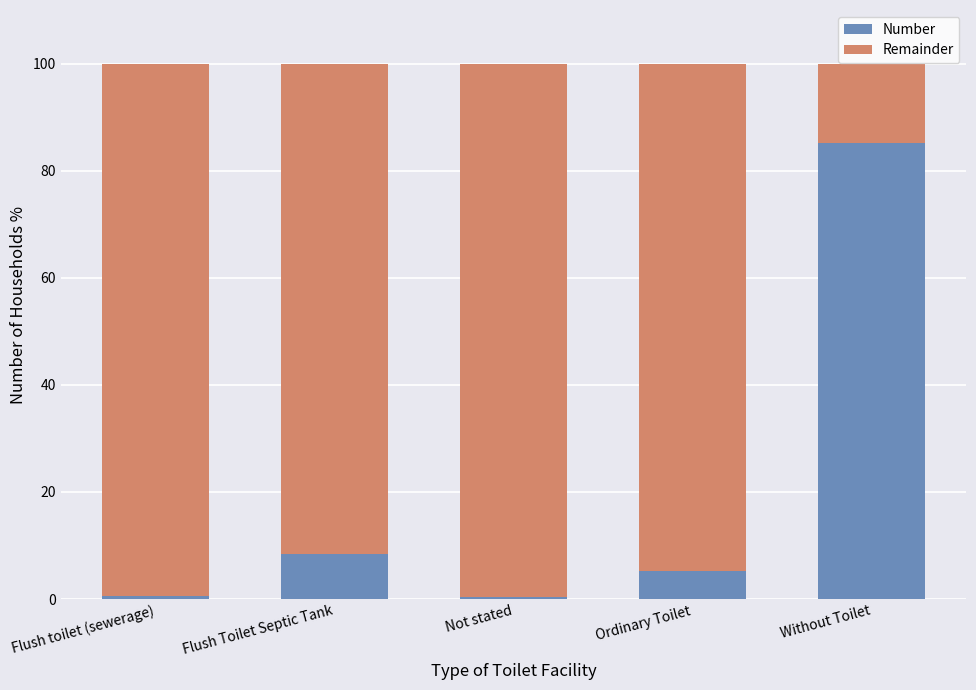

Read the Number value at Ordinary Toilet.

5.3